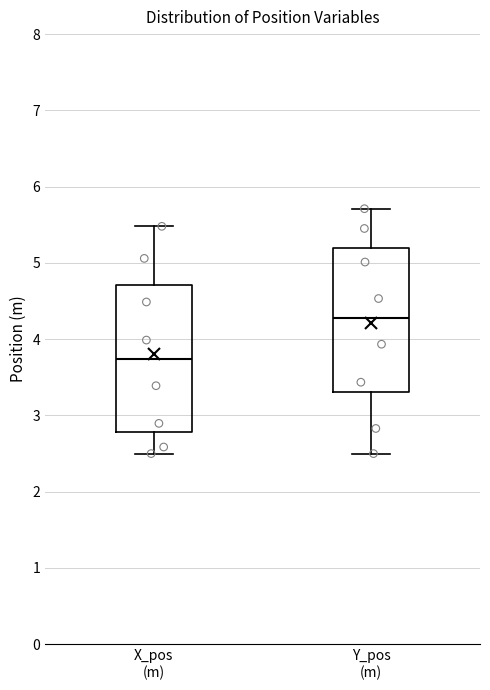

Reading left to right, transcribe this box plot: for each box, give where its median line is, the range the box spans, and where its two whiskers end, as read against the y-axis. The values are not printed on the chart, so give them approximately, as read against the axis.

X_pos (m): median 3.7, box 2.8 to 4.7, whiskers 2.5 to 5.5
Y_pos (m): median 4.3, box 3.3 to 5.2, whiskers 2.5 to 5.7